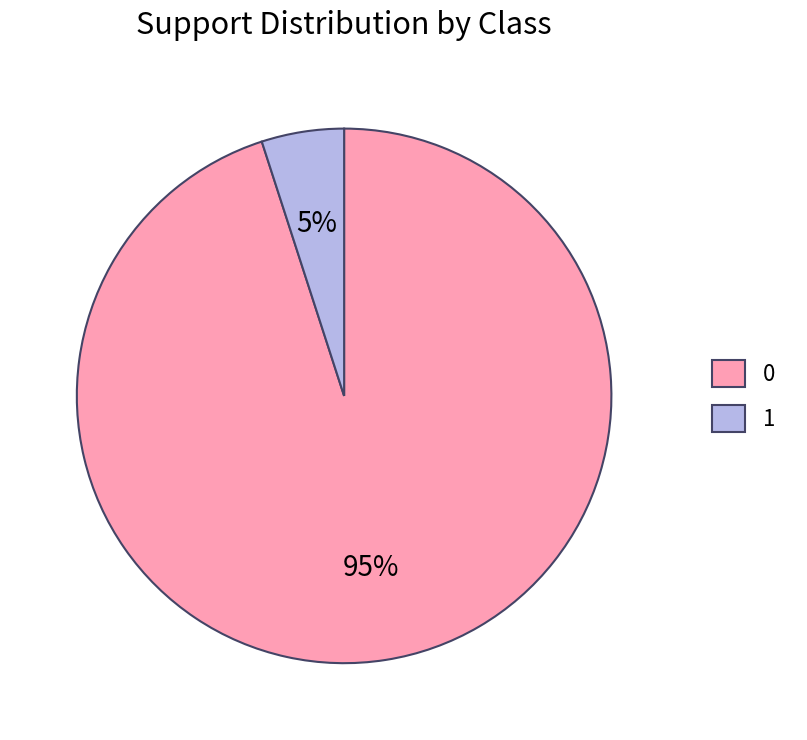

Between 0 and 1, which is larger?

0